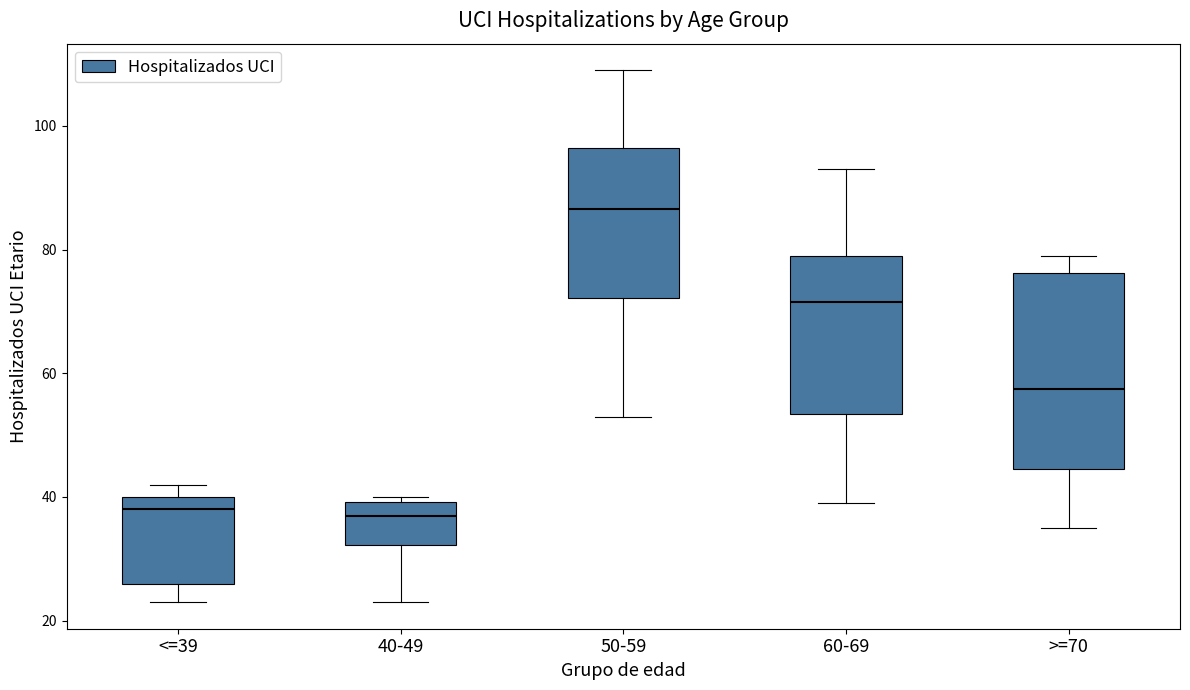

Reading left to right, transcribe this box plot: for each box, give where its median line is, the range the box spans, and where its two whiskers end, as read against the y-axis. The values are not printed on the chart, so give them approximately, as read against the axis.

<=39: median 38, box 26 to 40, whiskers 24 to 42
40-49: median 38, box 32 to 40, whiskers 24 to 40 (just above the box's upper edge)
50-59: median 86, box 72 to 96, whiskers 54 to 110
60-69: median 72, box 54 to 80, whiskers 40 to 94
>=70: median 58, box 44 to 76, whiskers 36 to 80